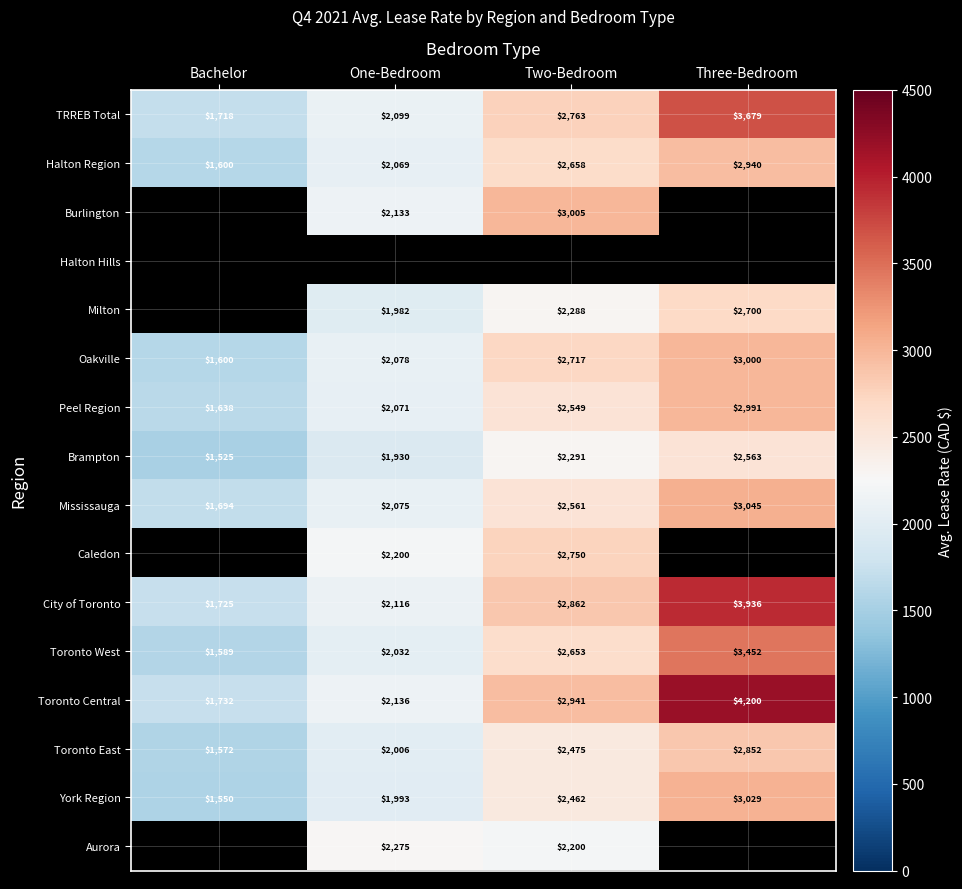

The Peel Region series shows 1668 at Three-Bedroom. True or false?

False